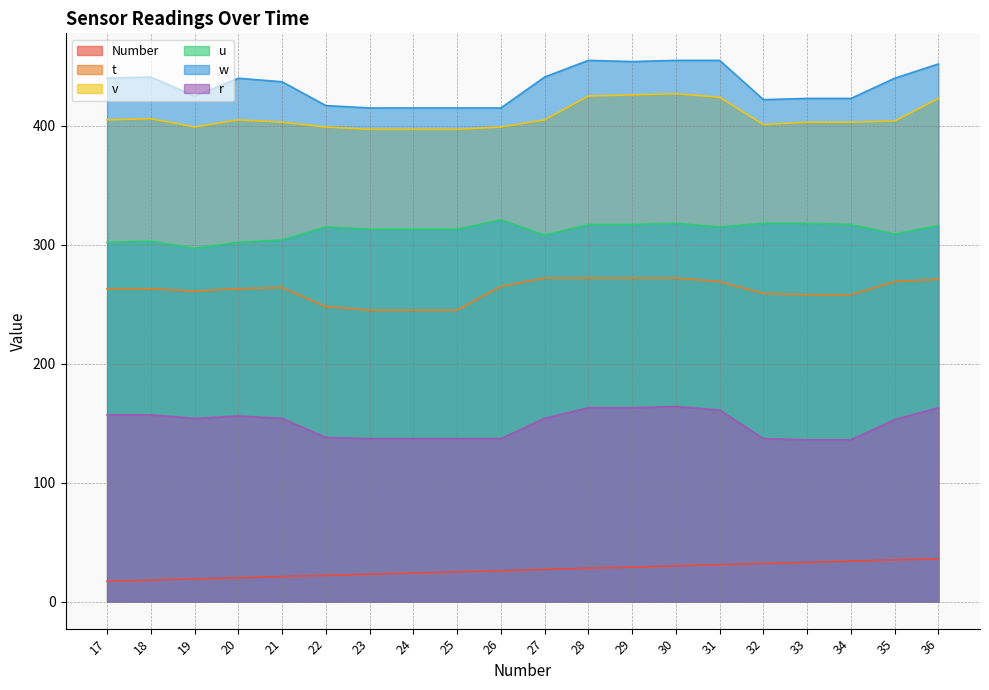

Reading right to left, transcribe all the data shown in this chart.

Number: 36=36	35=35	34=34	33=33	32=32	31=31	30=30	29=29	28=28	27=27	26=26	25=25	24=24	23=23	22=22	21=21	20=20	19=19	18=18	17=17
t: 36=271	35=269	34=258	33=258	32=259	31=269	30=272	29=272	28=272	27=272	26=265	25=245	24=245	23=245	22=248	21=264	20=263	19=261	18=263	17=263
v: 36=423	35=404	34=403	33=403	32=401	31=424	30=427	29=426	28=425	27=405	26=399	25=397	24=397	23=397	22=399	21=403	20=405	19=399	18=406	17=405
u: 36=316	35=309	34=317	33=318	32=318	31=315	30=318	29=317	28=317	27=308	26=321	25=313	24=313	23=313	22=315	21=304	20=302	19=297	18=303	17=302
w: 36=452	35=440	34=423	33=423	32=422	31=455	30=455	29=454	28=455	27=441	26=415	25=415	24=415	23=415	22=417	21=437	20=440	19=425	18=441	17=440
r: 36=163	35=153	34=136	33=136	32=137	31=161	30=164	29=163	28=163	27=154	26=137	25=137	24=137	23=137	22=138	21=154	20=156	19=154	18=157	17=157